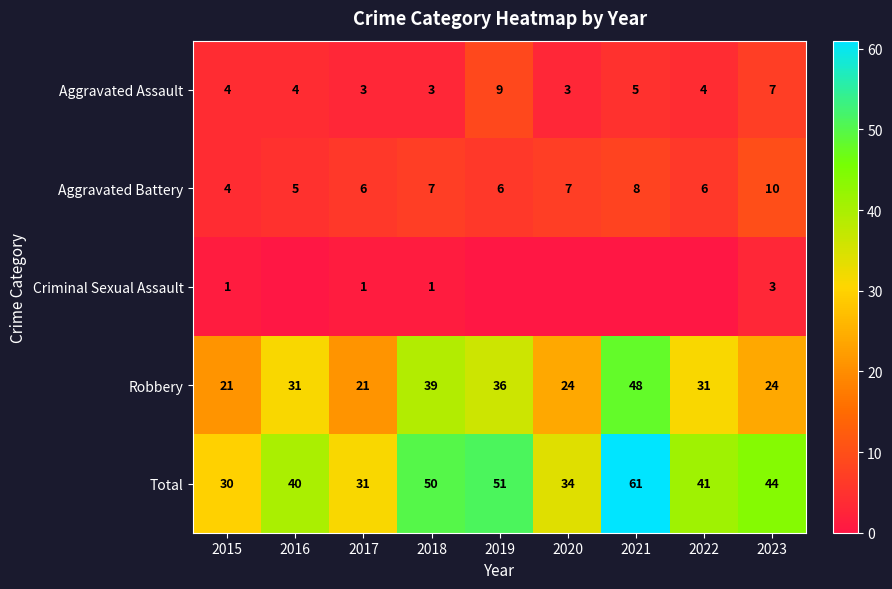

What is the spread (max minus min) of values at 2023?

41